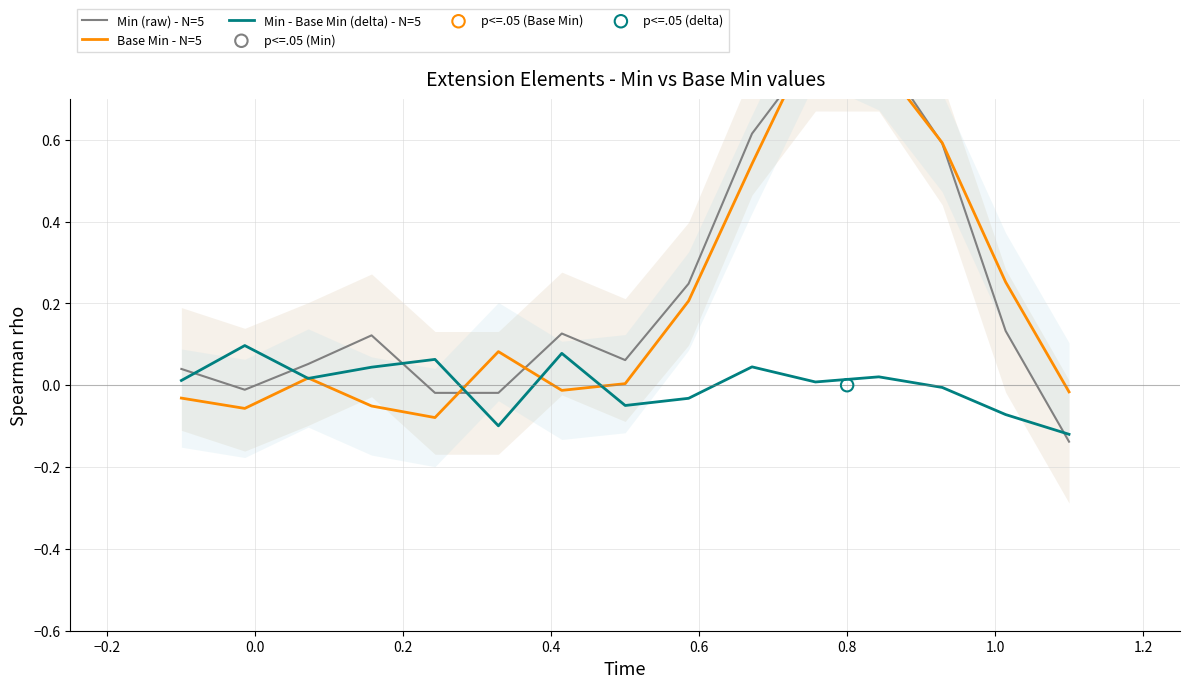

What are all the series names shown in the legend?

Min (raw) - N=5, Base Min - N=5, Min - Base Min (delta) - N=5